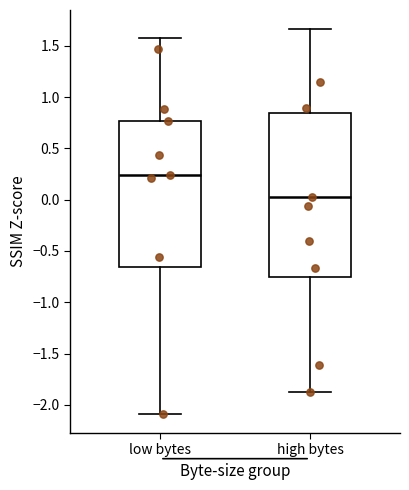

Which box has the highest median line?

low bytes